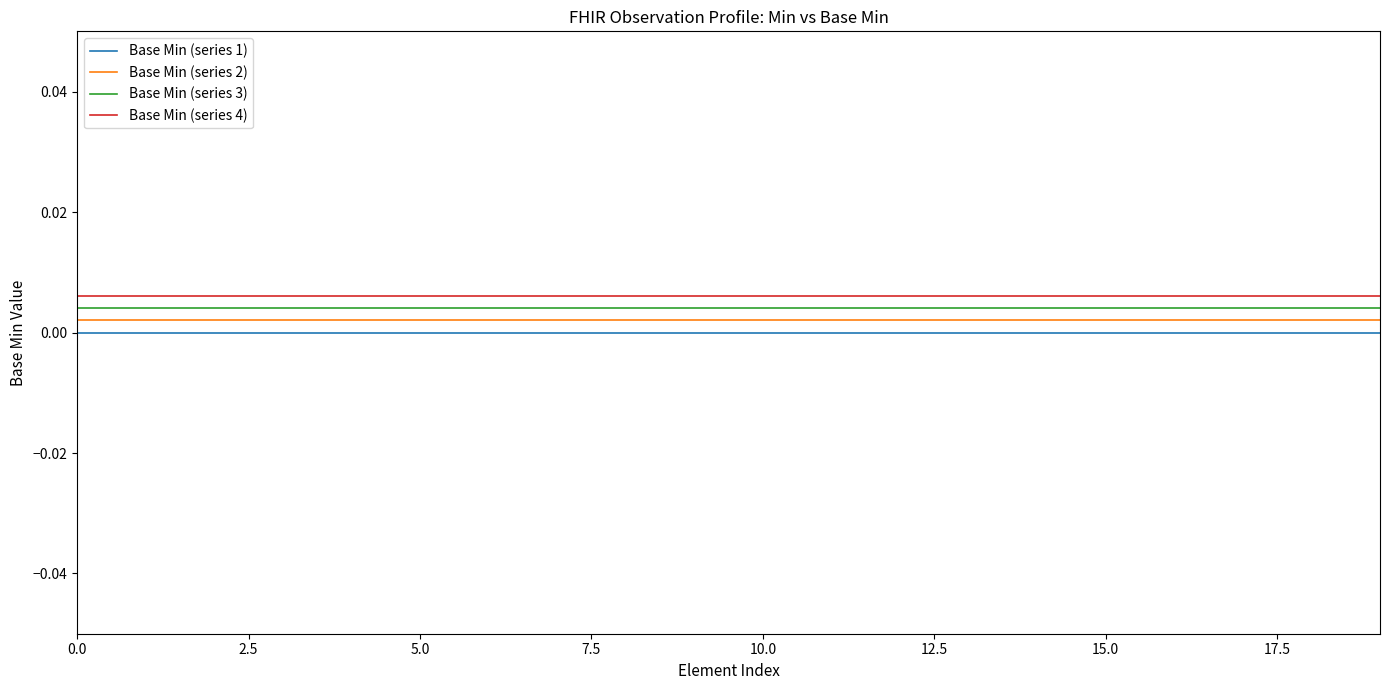

What are all the series names shown in the legend?

Base Min (series 1), Base Min (series 2), Base Min (series 3), Base Min (series 4)